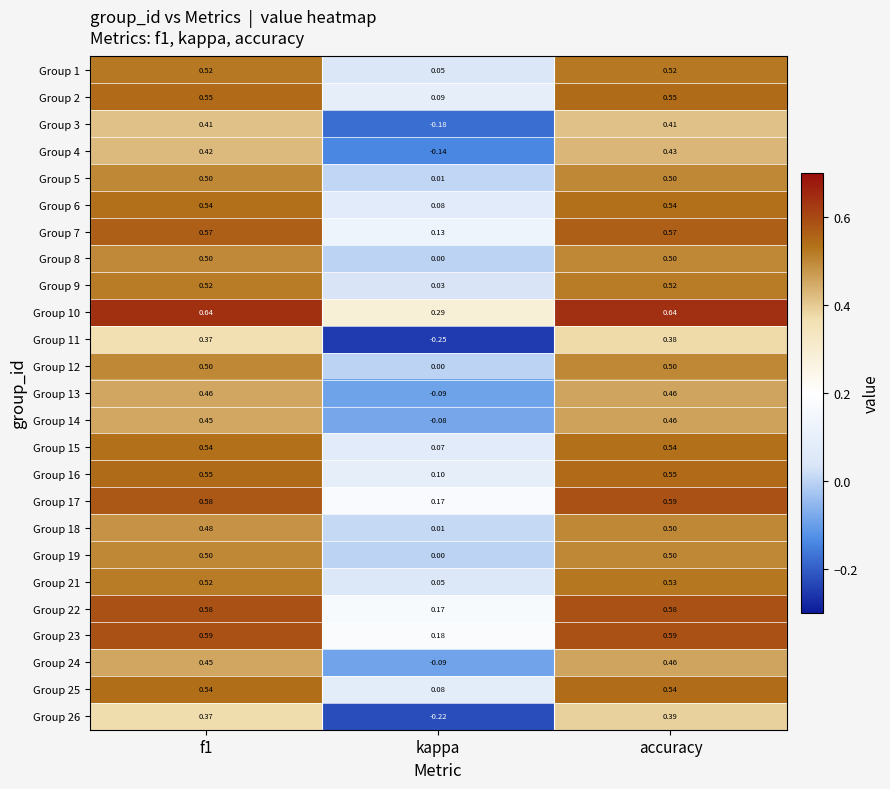

At which category is the sum across all series the highest?

accuracy